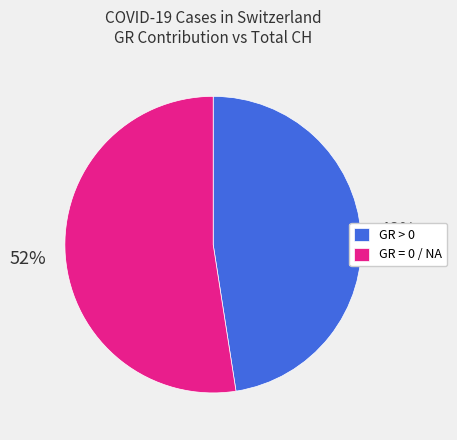

To the nearest percent, what is the combined percentage of GR = 0 / NA and GR > 0?

100%